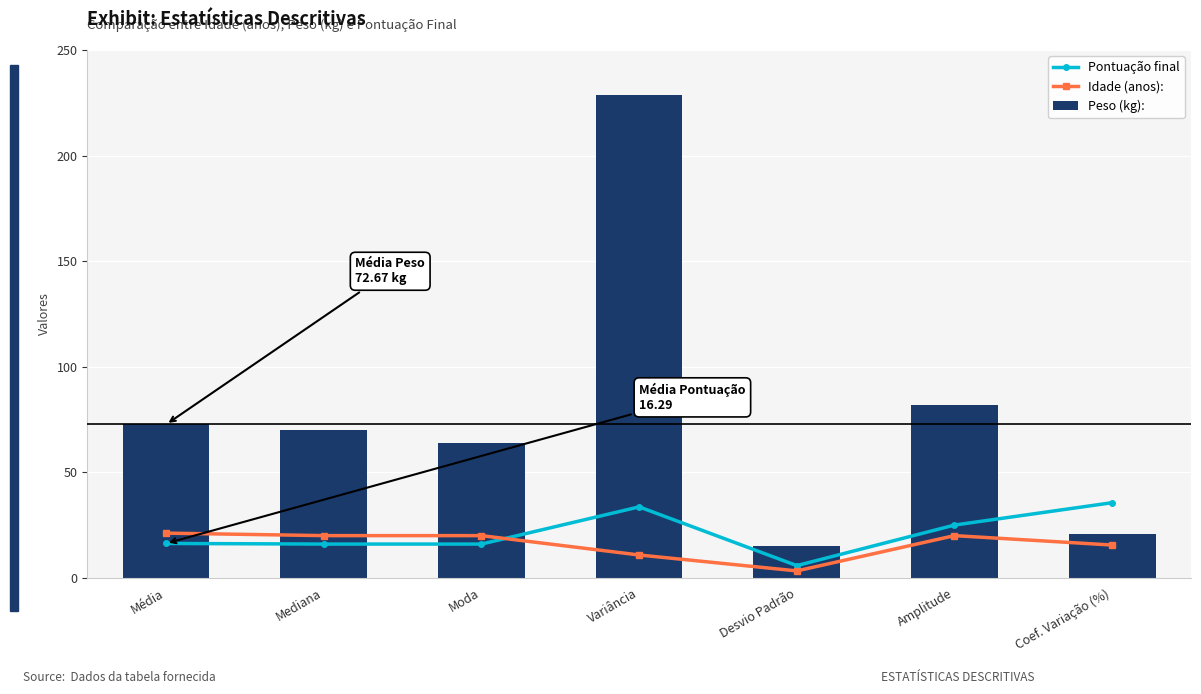

Which series changed the most between Mediana and Variância?

Peso (kg):